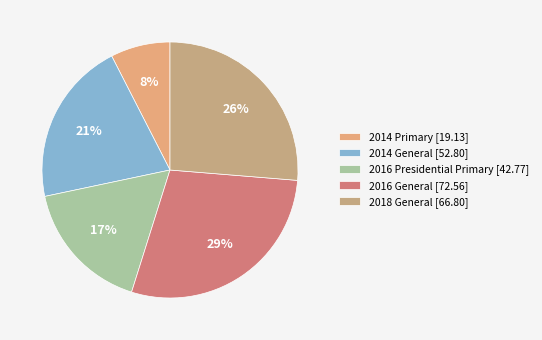

To the nearest percent, what is the combined percentage of 2018 General and 2016 General?

55%